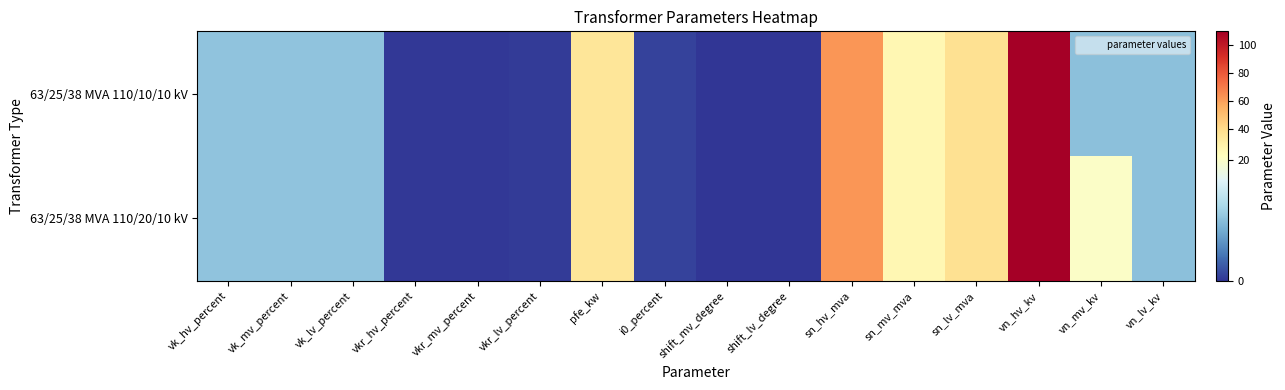

Which label corresponds to the smallest value in the chart?

shift_mv_degree